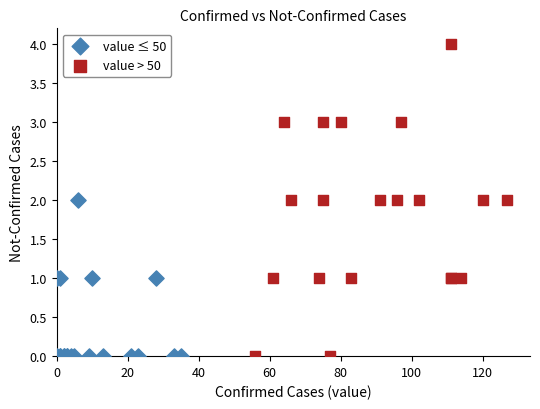

Which series has the largest Y range (max minus min)?

value > 50